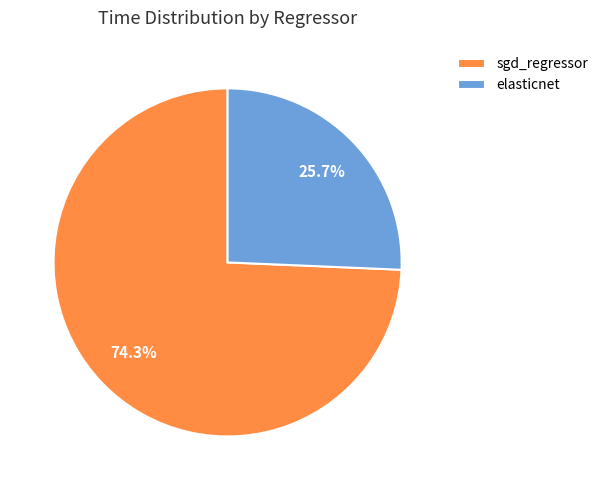

To the nearest percent, what is the average slice percentage?

50%